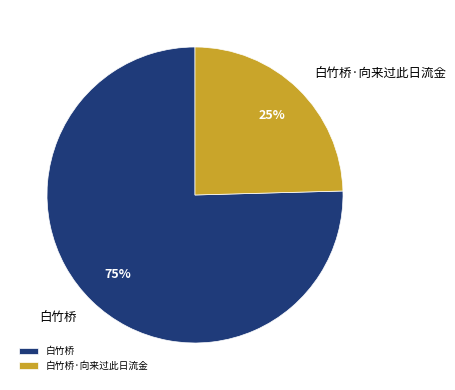

True or false: 白竹桥·向来过此日流金 accounts for 25% of the total.

True